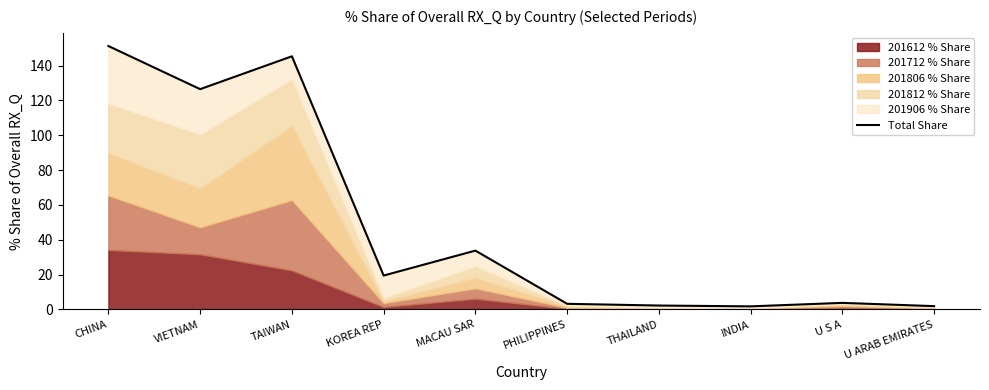

What is the value of the 10th point from the left?

1.9